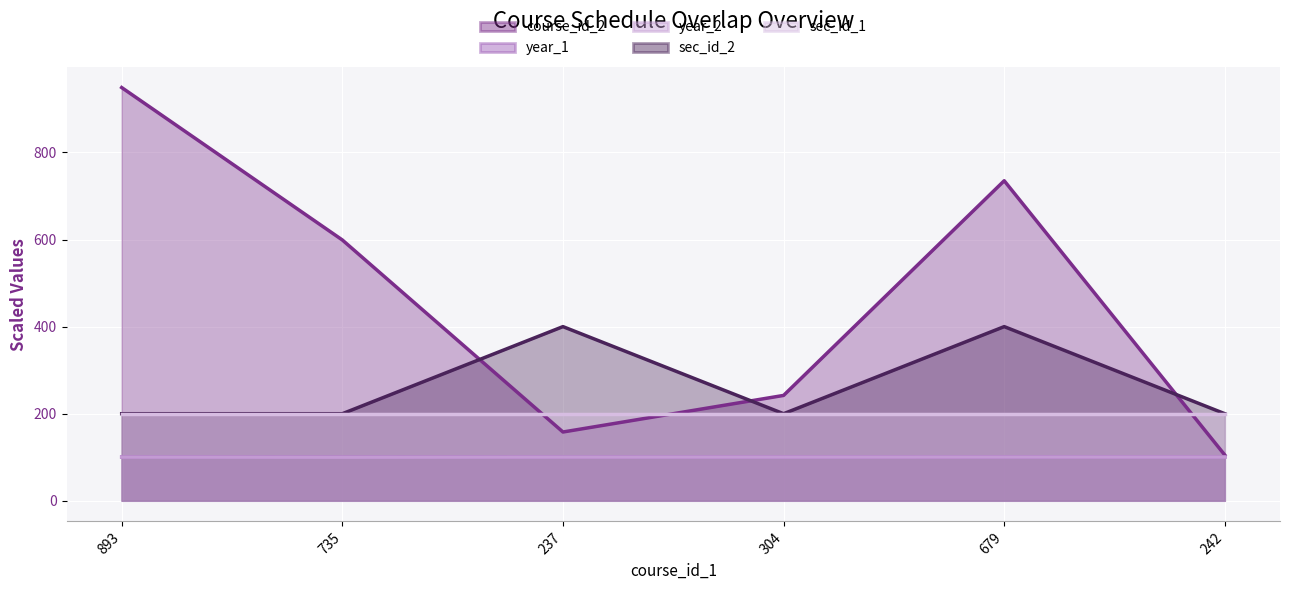

True or false: year_1 and year_2 cross at least once.

False